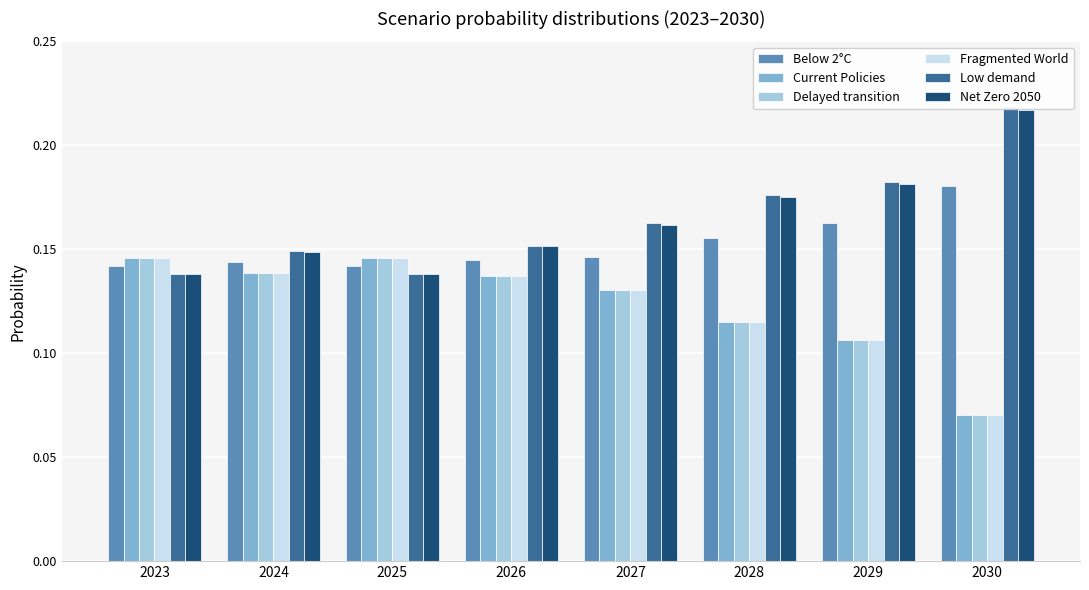

True or false: Below 2°C has a value of 0.2 at 2028.

True